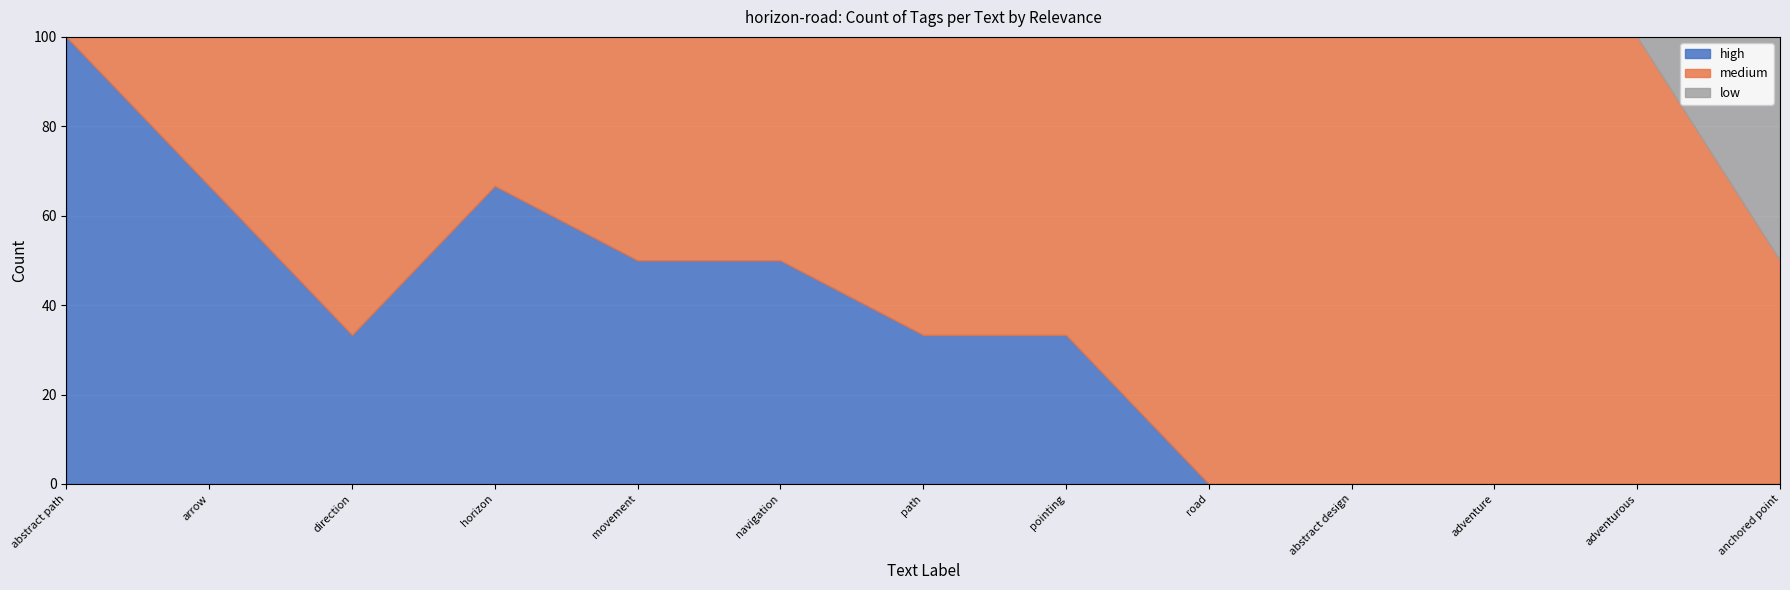

True or false: low and high cross at least once.

False